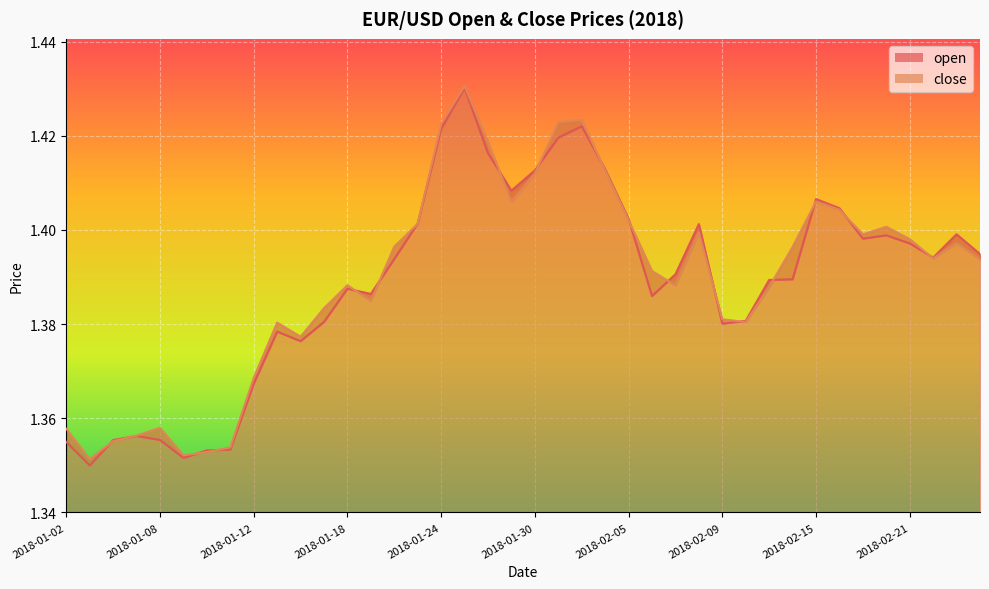

Which label corresponds to the largest value in the chart?

2018-01-25